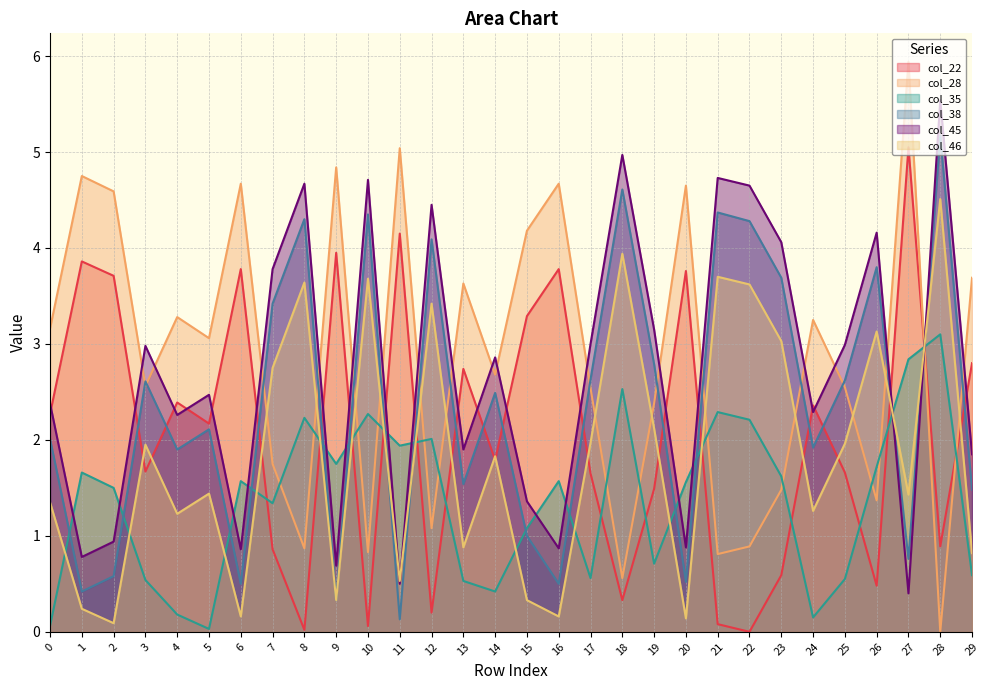

At which category is the sum across all series the highest?

28